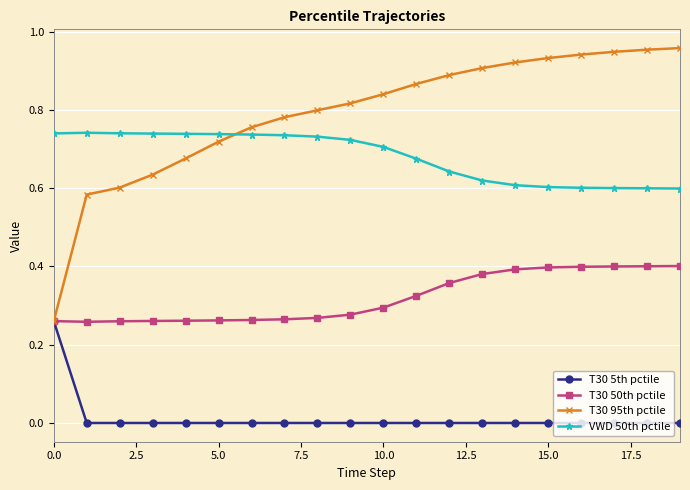

Rank the series by their maximum value, from highest to lowest.

T30 95th pctile, VWD 50th pctile, T30 50th pctile, T30 5th pctile